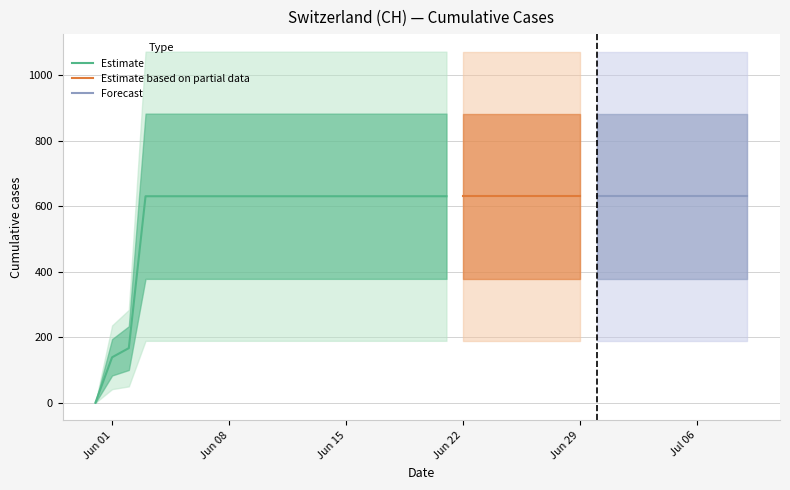

At which category does the chart reach its peak across all series?

2020-06-03